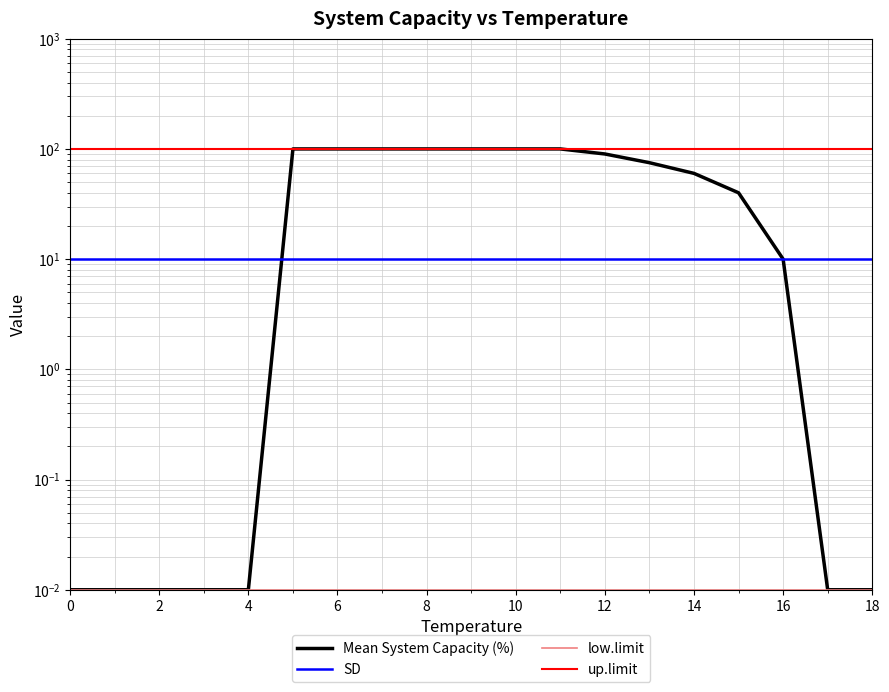

Does the chart have visible grid lines?

Yes